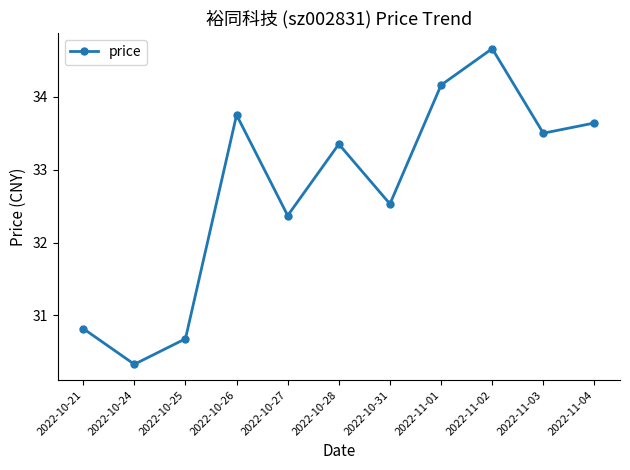

What position from the right is 2022-10-26?

8